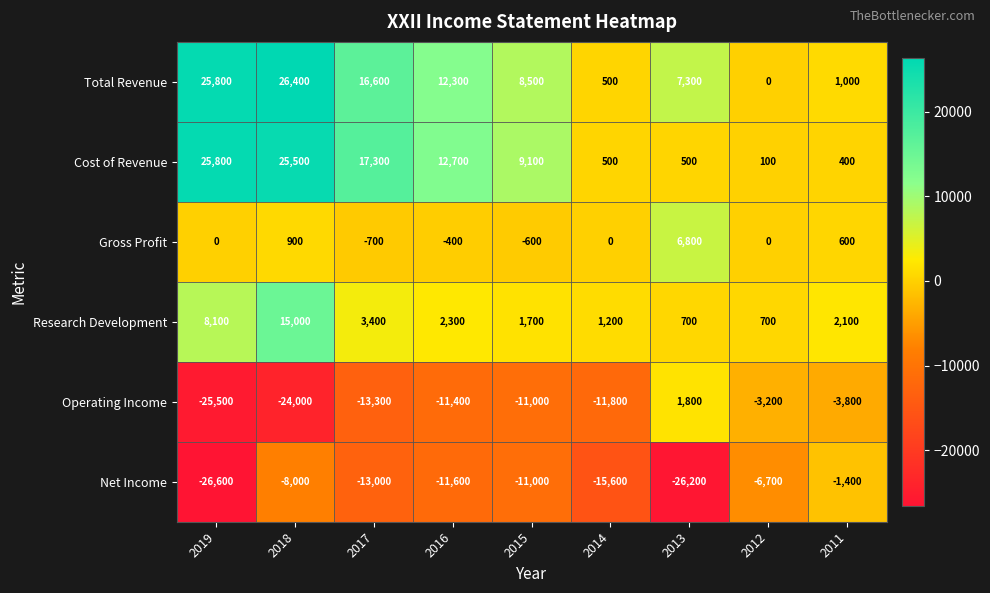

Read the Cost of Revenue value at 2015, to the nearest 50.

9100